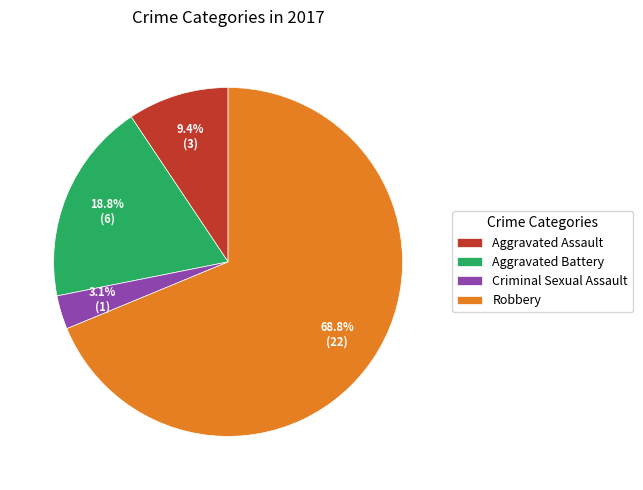

Does Robbery account for over 50% of the chart?

Yes